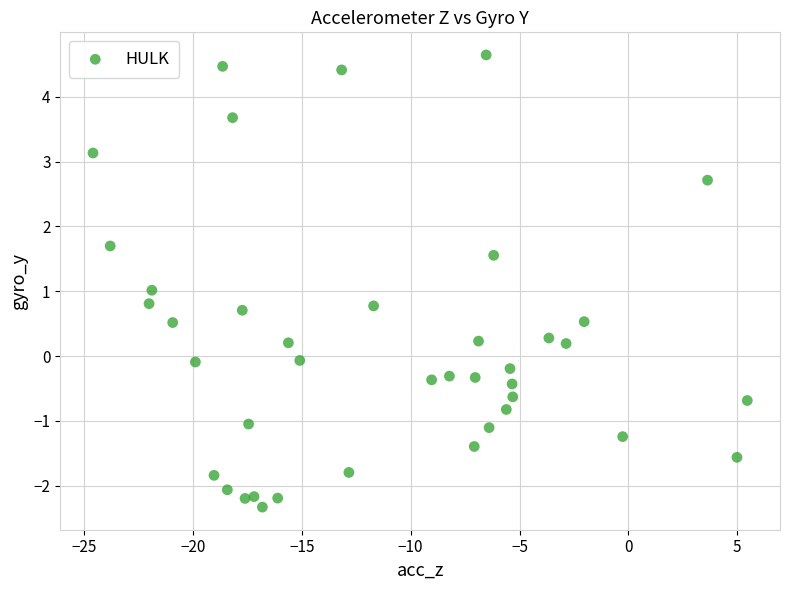

What is the range of X values (max minus min)?

30.1